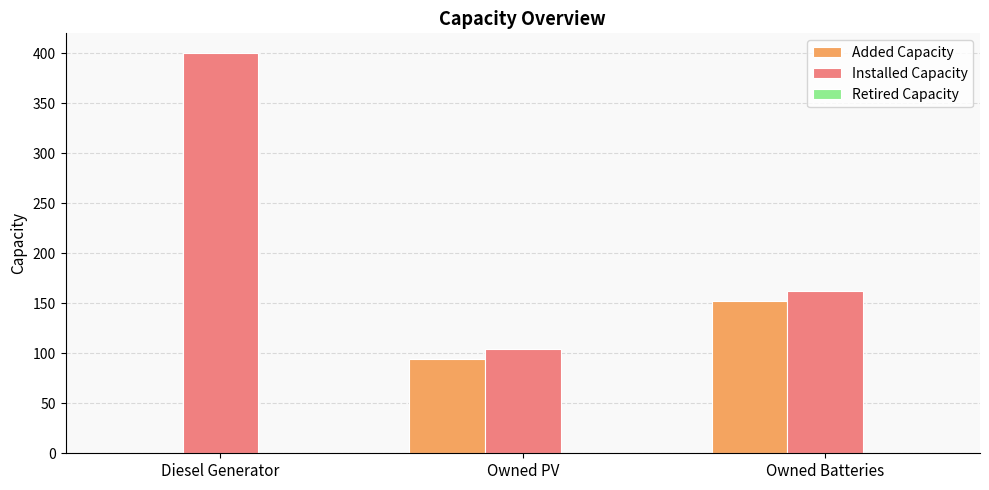

True or false: Added Capacity has a value of 94 at Owned PV.

True